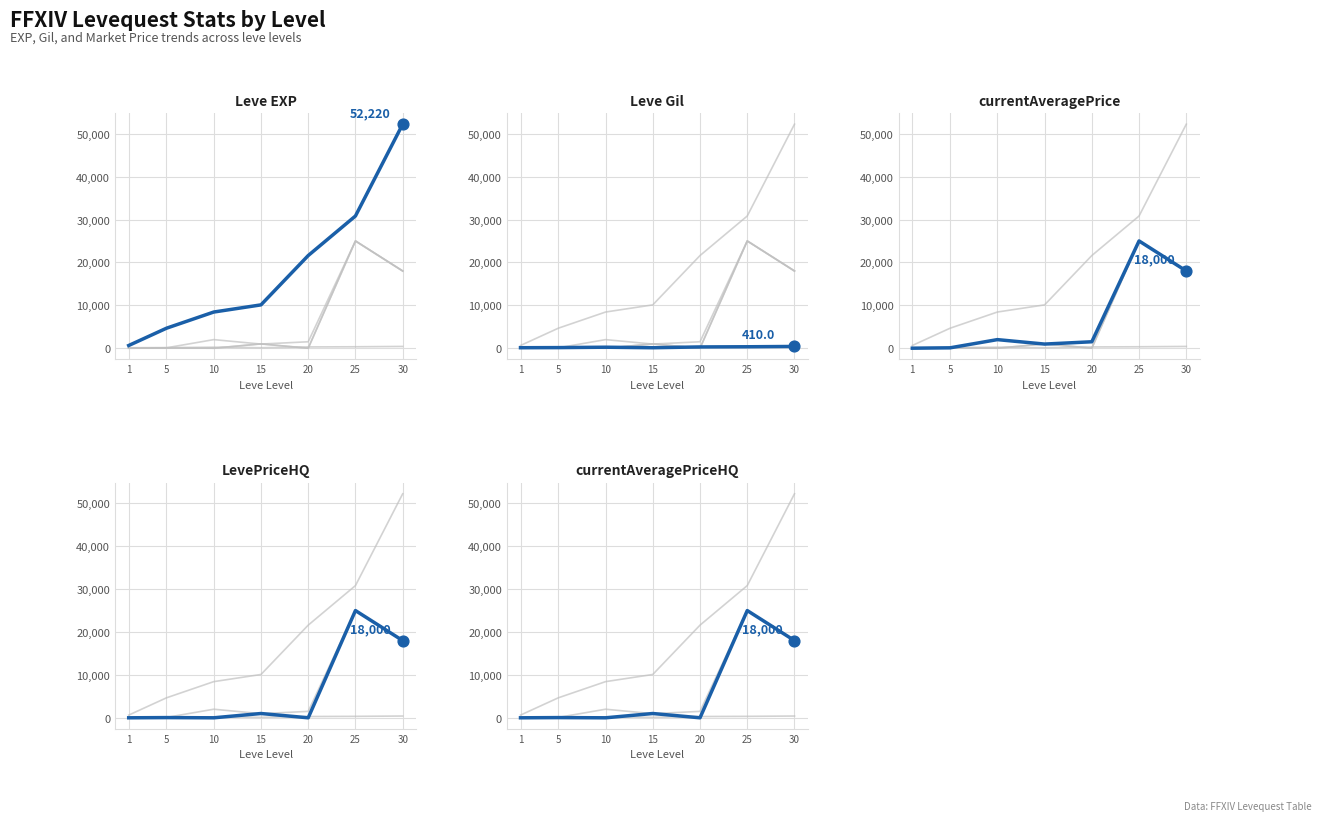

Which series reaches the maximum Y coordinate?

Leve EXP